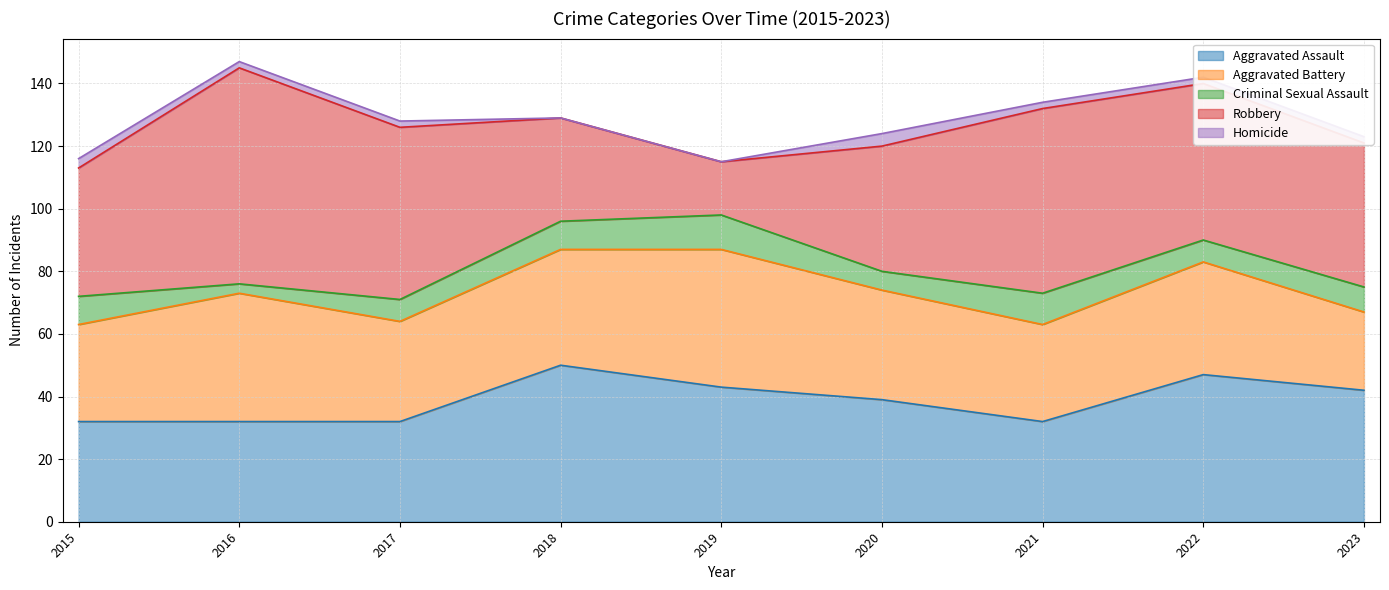

In Aggravated Battery, how many points are higher than both neighbors (excluding endpoints)?

3